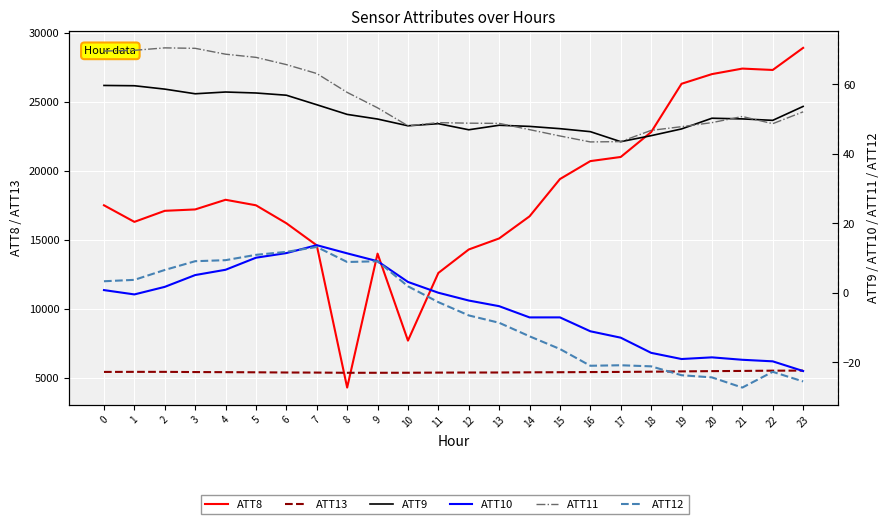

What is the value of the ATT9 point at the 16th from the left?

47.2